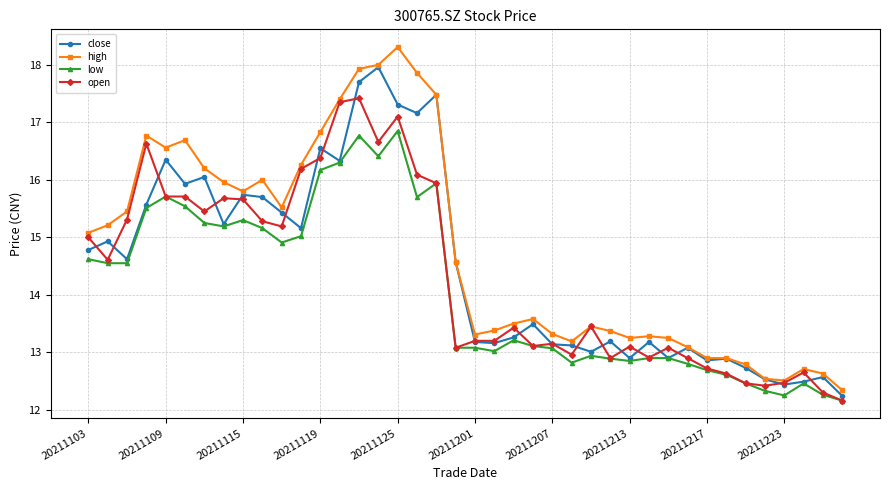

Rank the series by their maximum value, from lowest to highest.

low, open, close, high